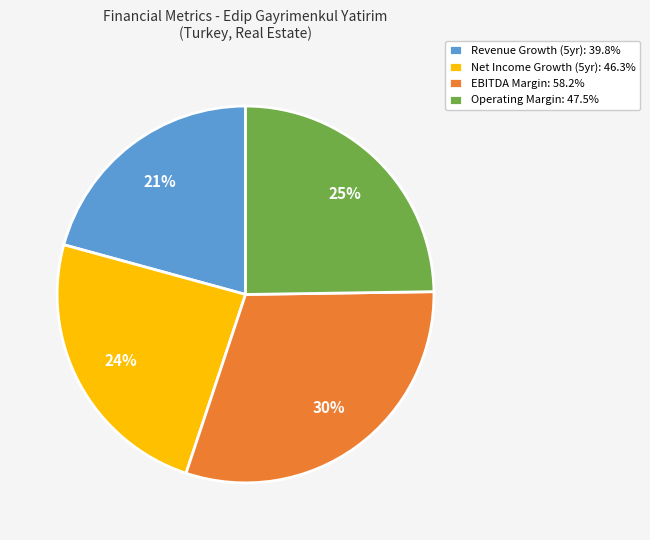

Does Revenue Growth (5yr): 39.8% account for over 50% of the chart?

No